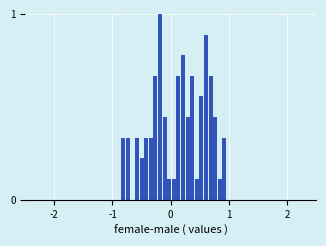

Around what value on the x-axis is the tallest bar? Give the approximate position of its centre, as read against the axis.

-0.2